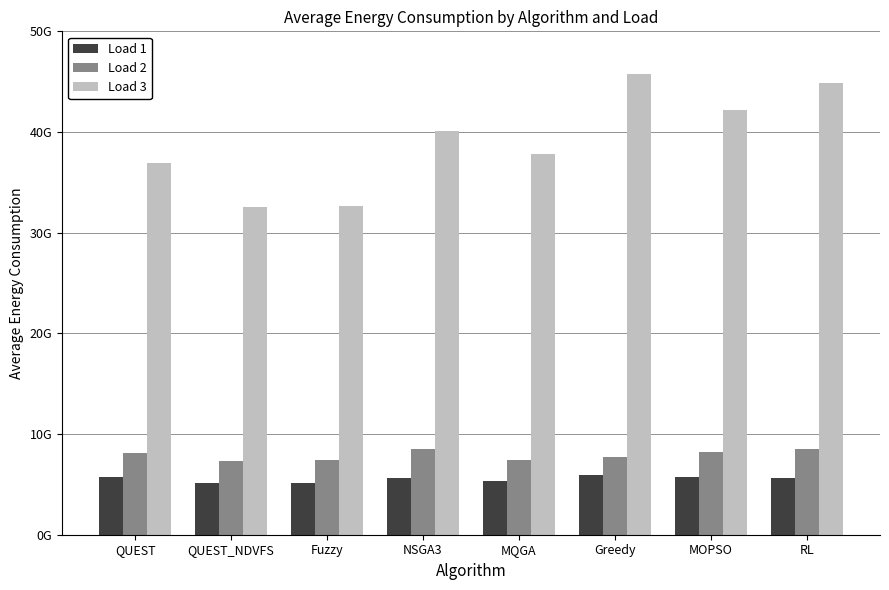

Which series changed the most between QUEST and RL?

Load 3